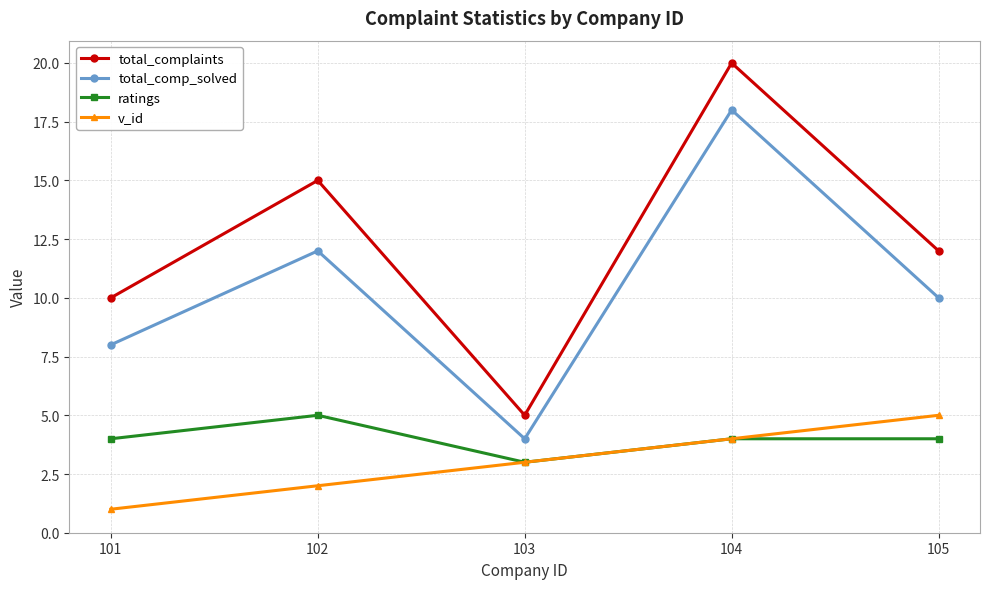

True or false: total_complaints and total_comp_solved cross at least once.

False